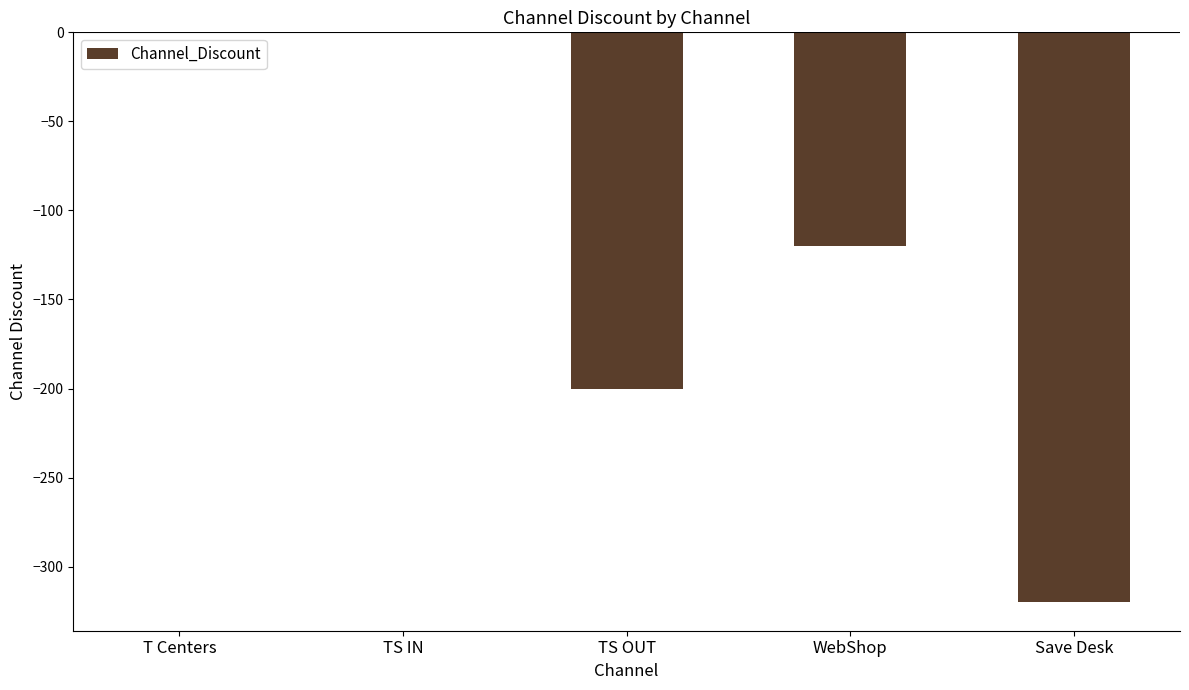

What value does the data have at WebShop?

-120